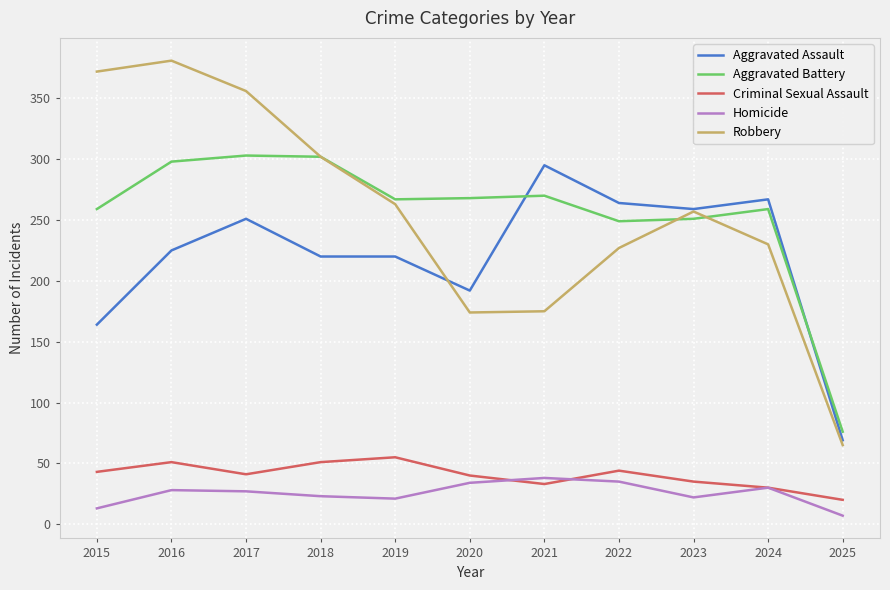

Where is the first local maximum for Robbery?

2016